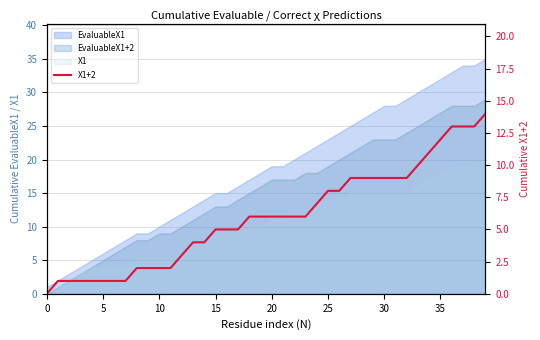

What is the sum of all values?

240